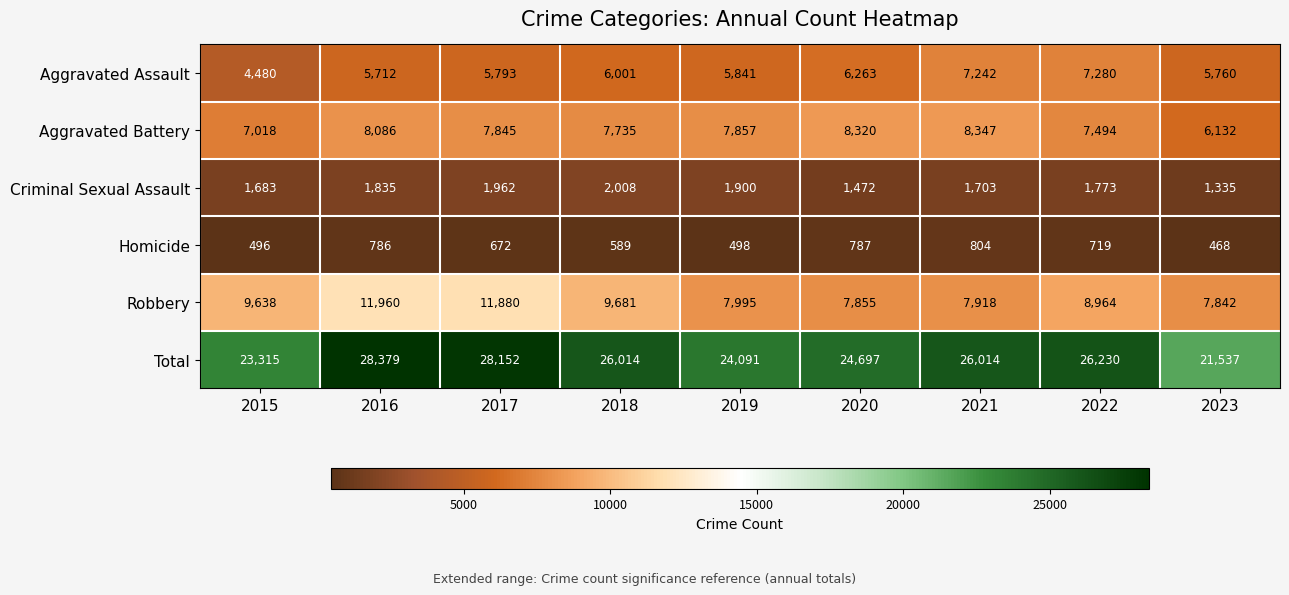

What is the difference between the maximum and minimum values in the Criminal Sexual Assault series?

673